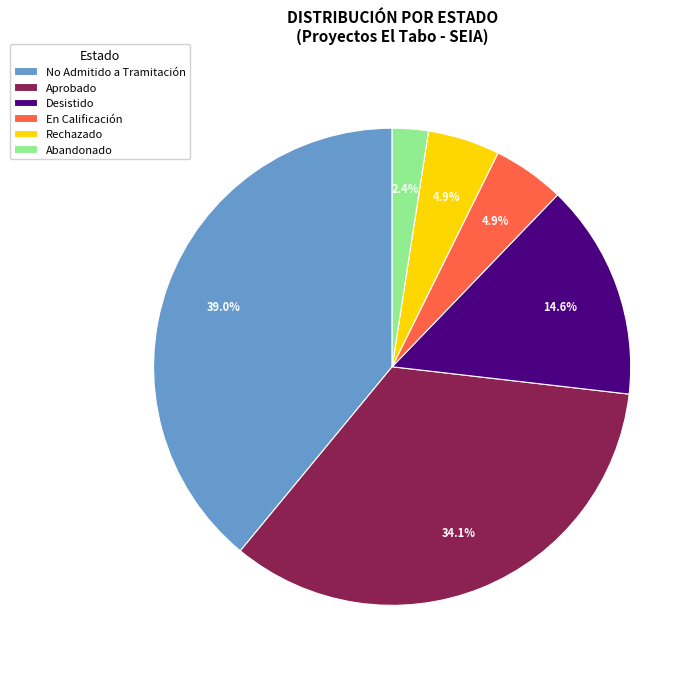

Is there any slice that represents more than half of the pie?

No